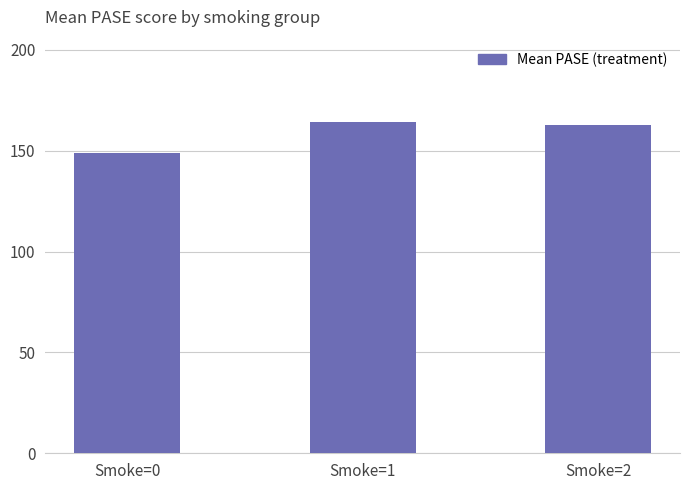

What value does the data have at Smoke=2?

162.6